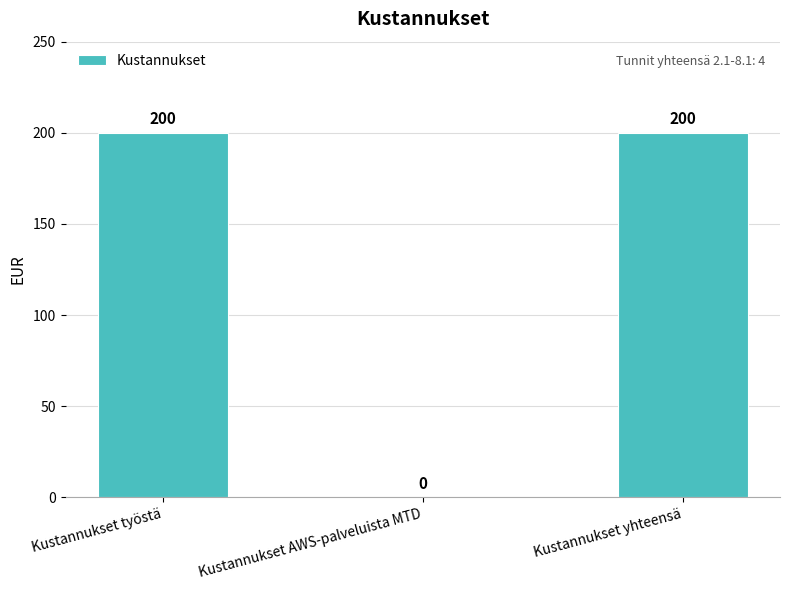

How many categories are shown in the chart?

3